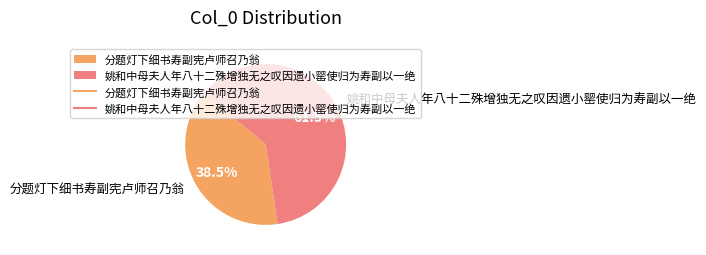

To the nearest percent, what is the average slice percentage?

50%